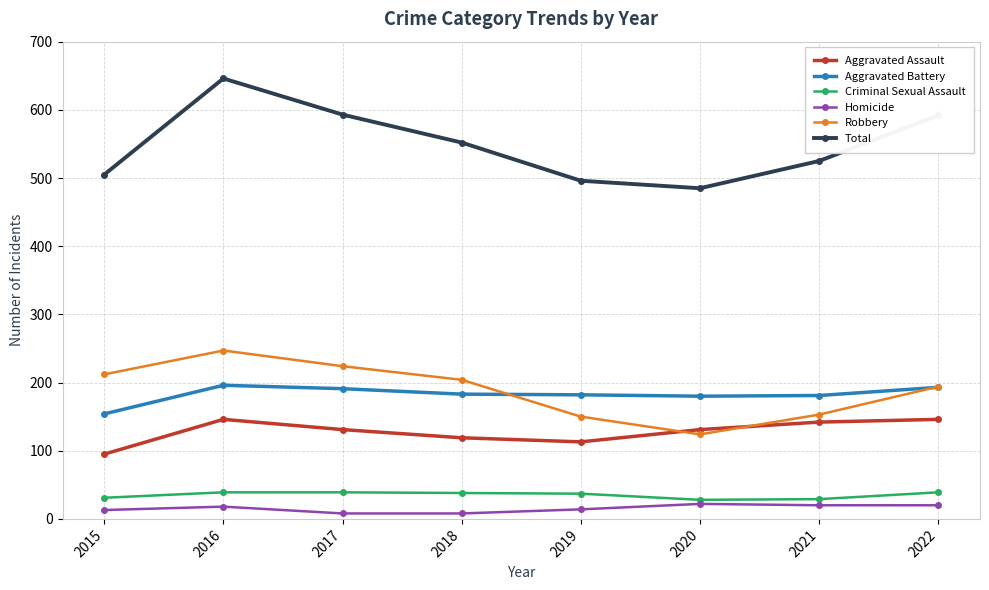

At which category does Total reach its first local peak?

2016